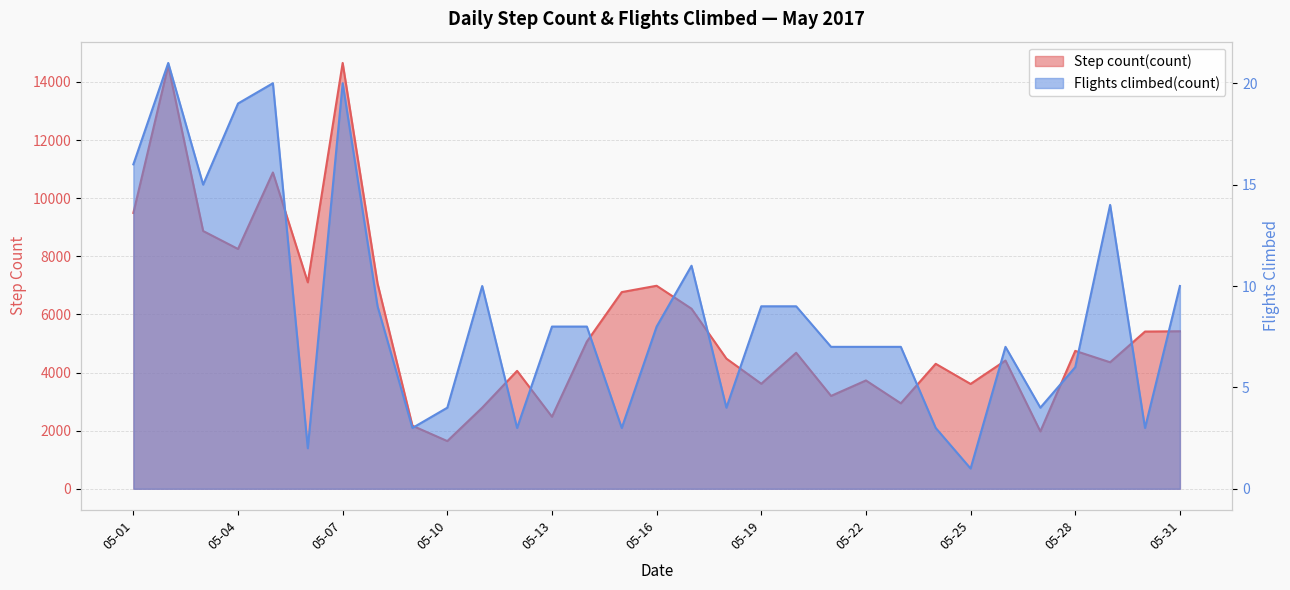

Where is Step count(count) nearest to the value 8148?

2017-05-04